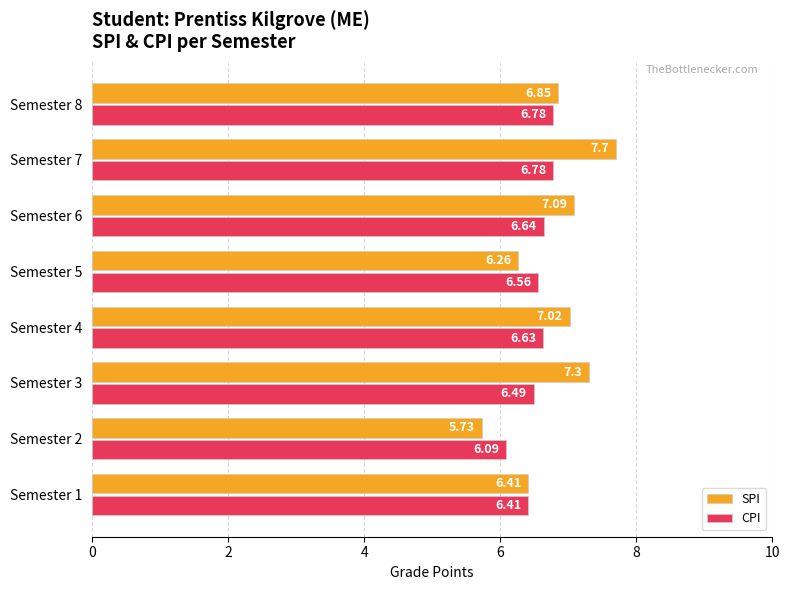

Rank the series by their maximum value, from highest to lowest.

SPI, CPI